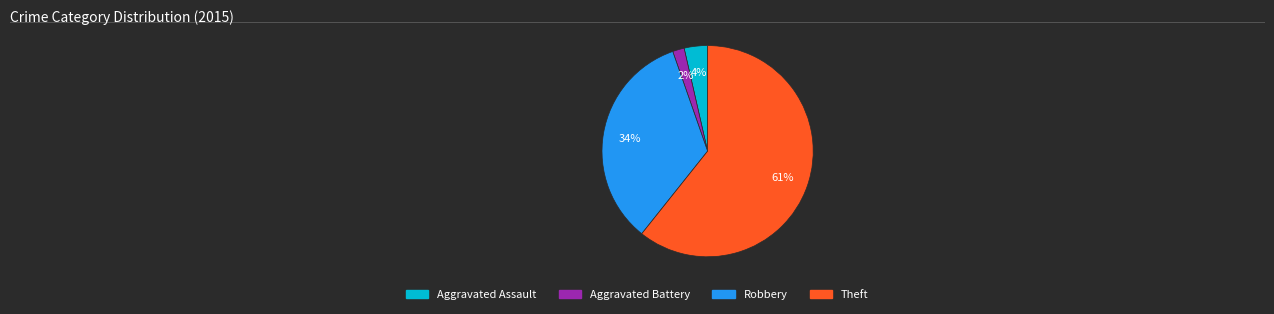

Is the sum of Robbery and Aggravated Battery greater than half?

No